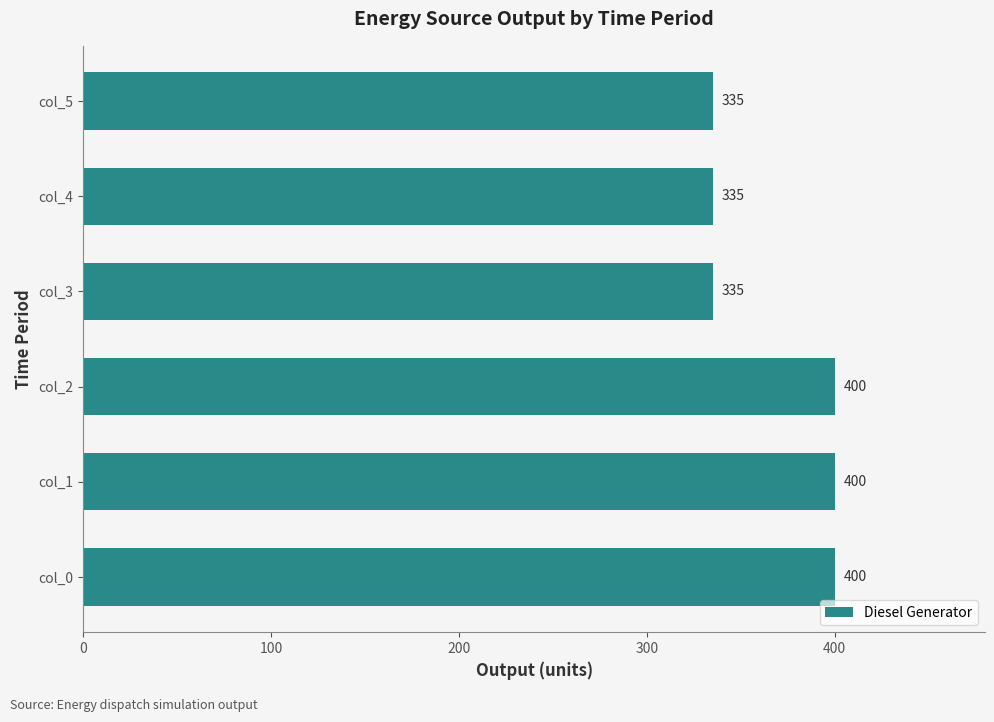

What is the greatest value displayed?

400.0